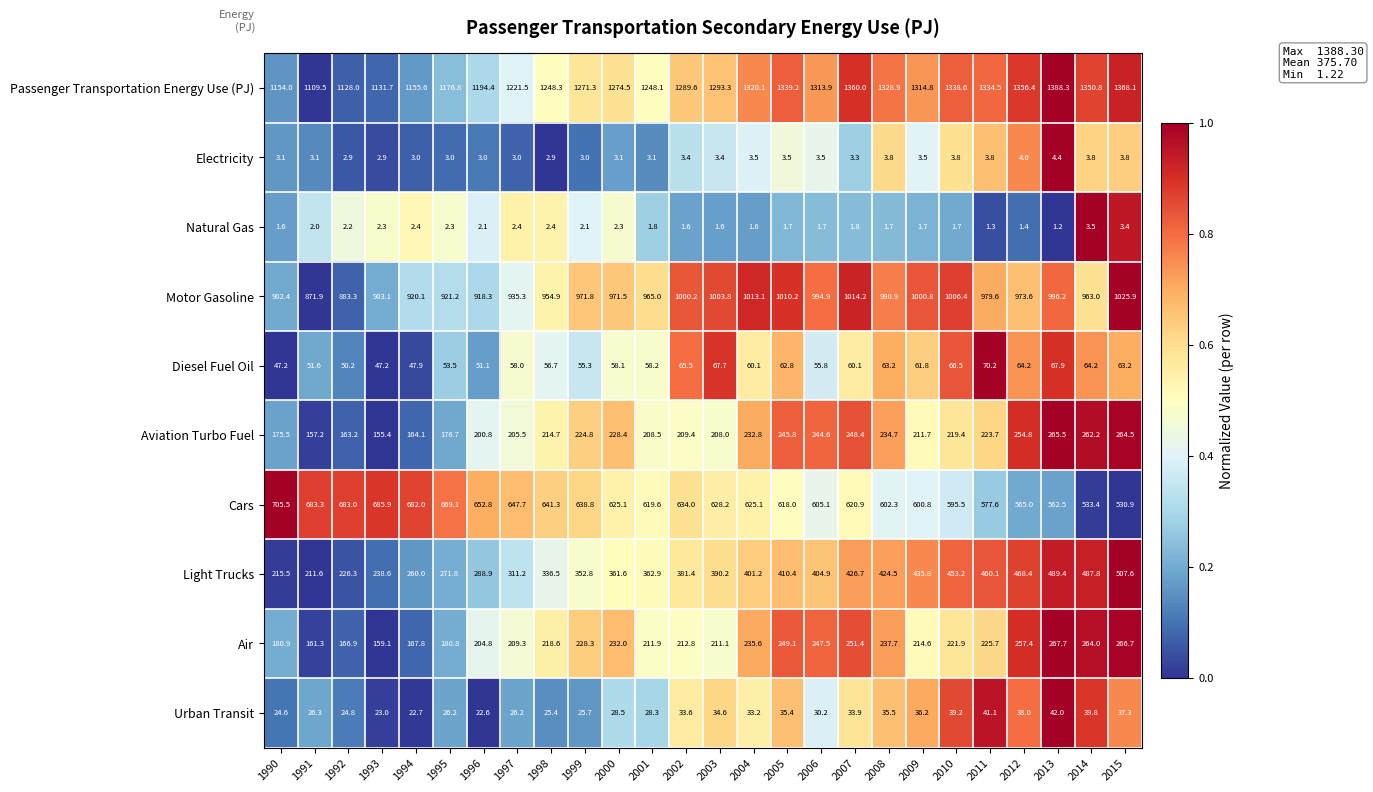

At which label is Diesel Fuel Oil closest to 58?

1997